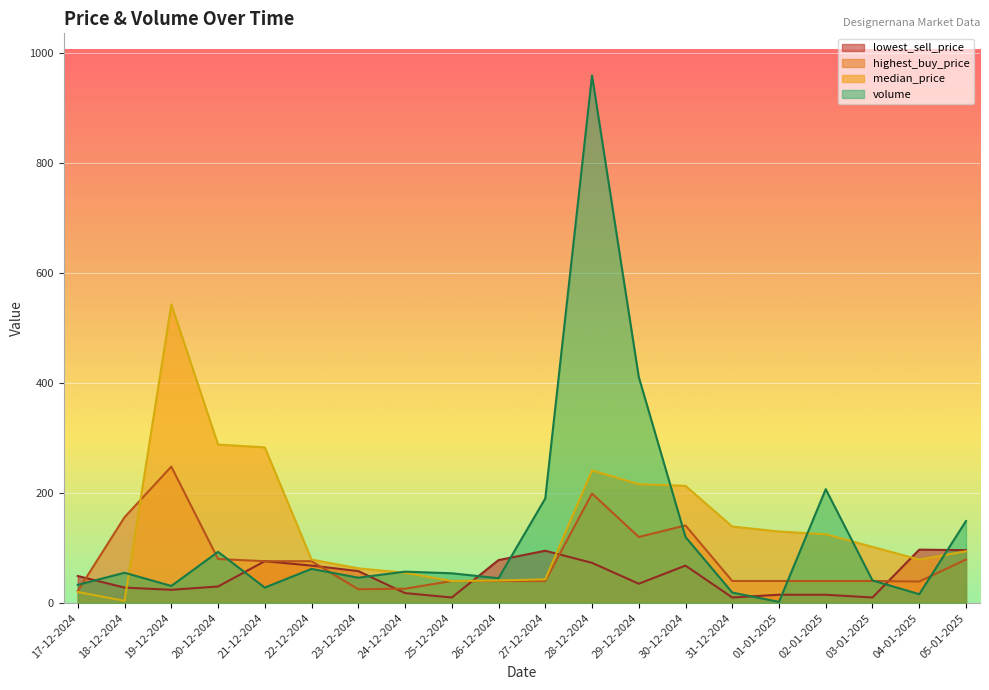

What is the sum of the lowest_sell_price values at 02-01-2025 and 17-12-2024?

64